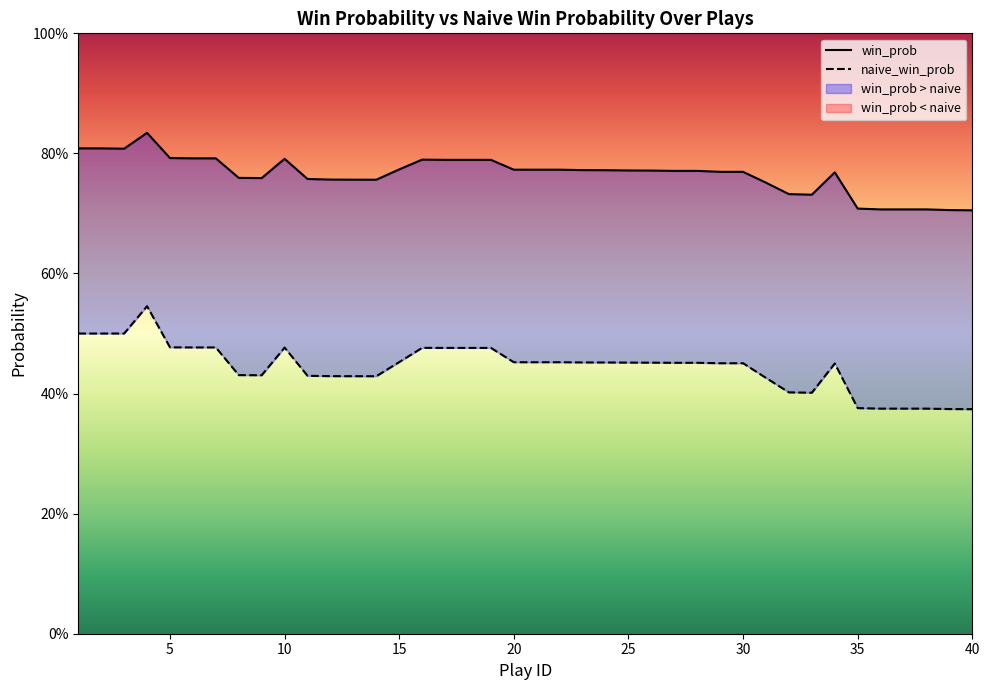

Is it true that win_prob equals 0.4 at 9?

False